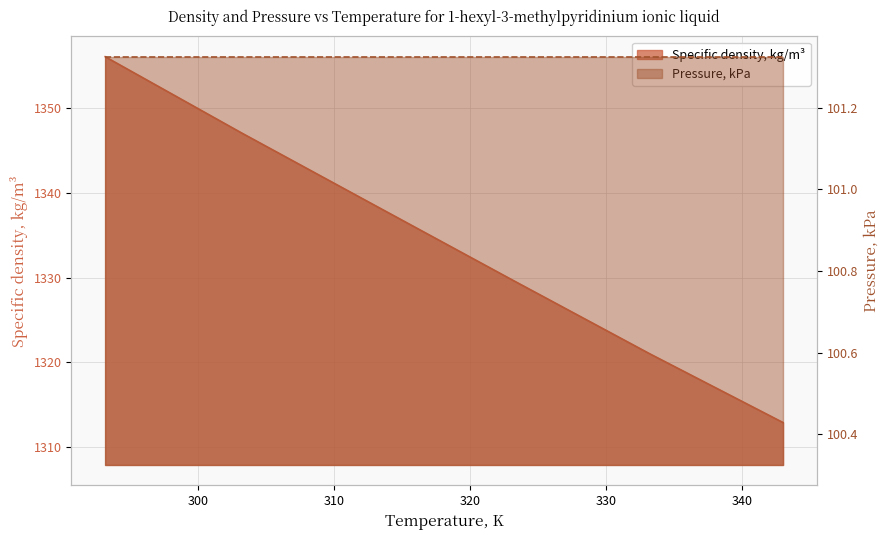

The chart shows a value of 1356.1 at 293.14. True or false?

True